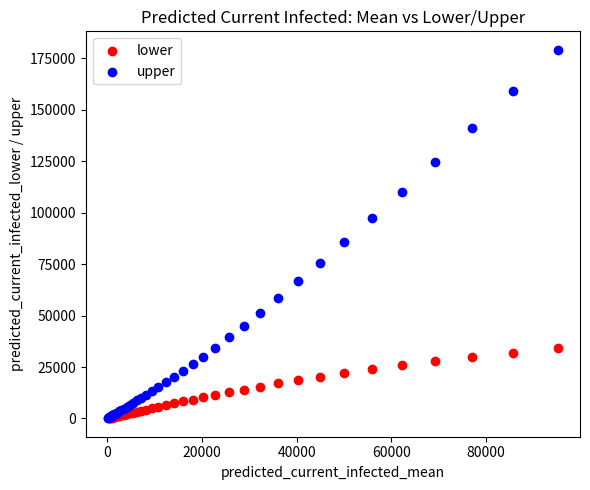

Across all series, what Y value is closest to 89611?

85852